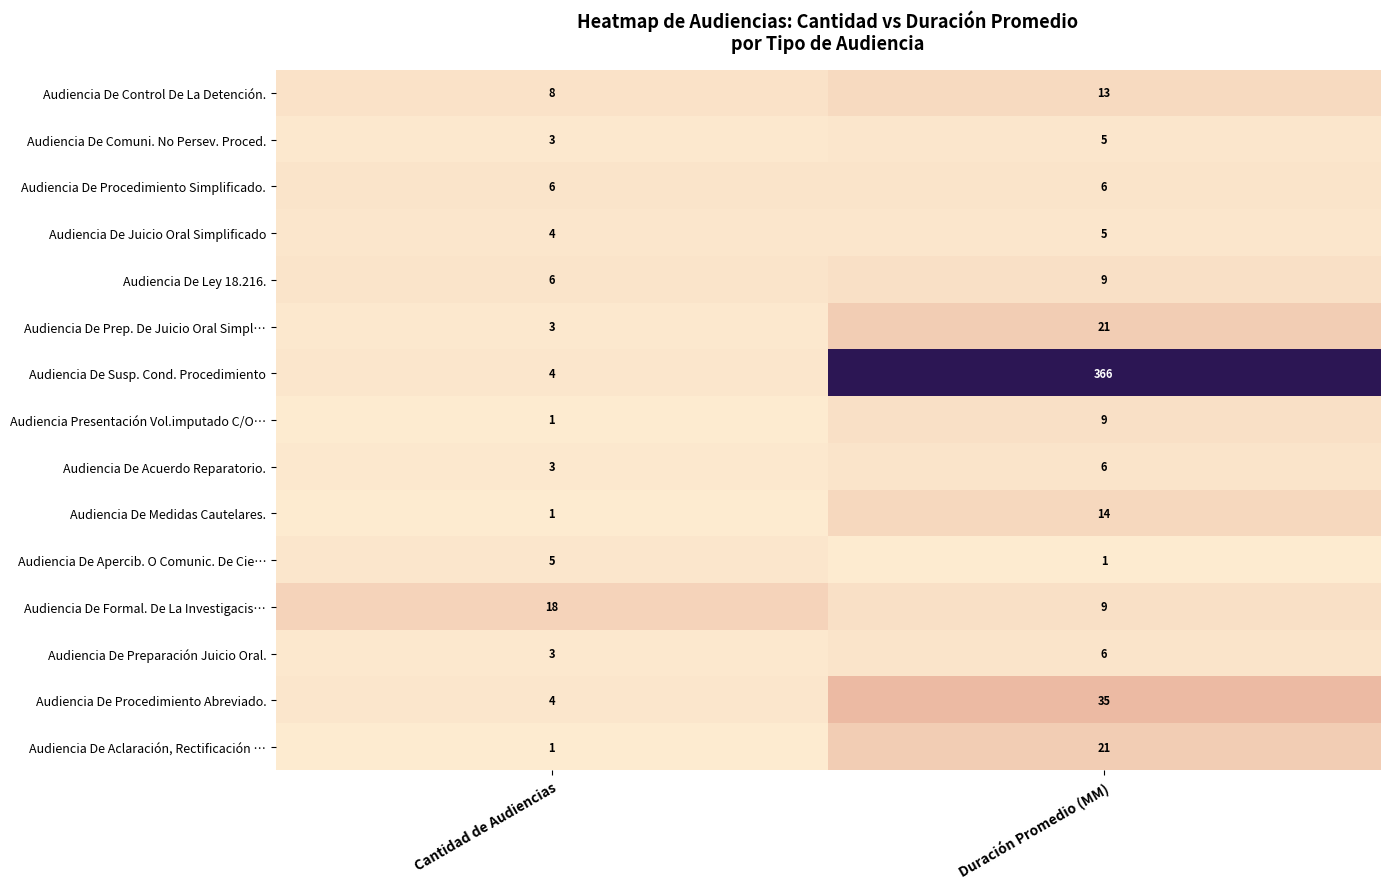

What is the difference between the Audiencia De Aclaración, Rectificación … values at Duración Promedio (MM) and Cantidad de Audiencias?

20